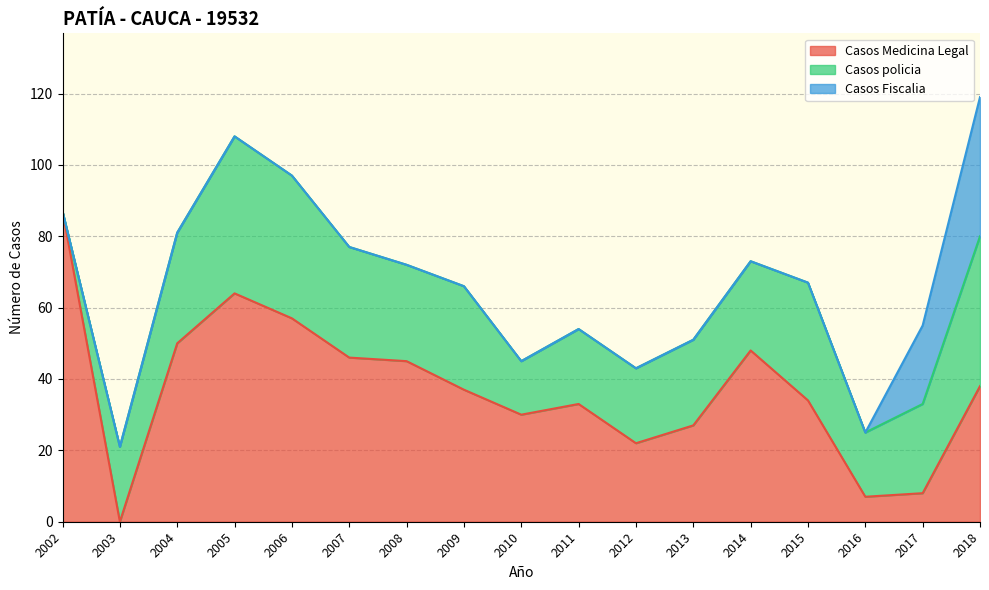

How many categories are shown in the chart?

17